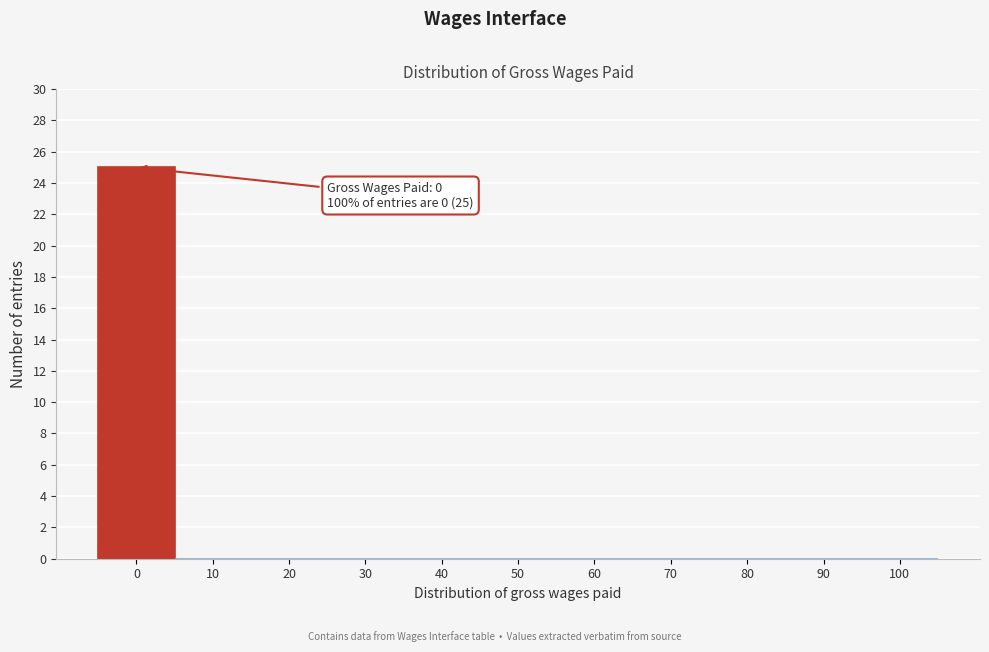

Reading left to right, extract all data points from this chart.

0=25	10=0	20=0	30=0	40=0	50=0	60=0	70=0	80=0	90=0	100=0